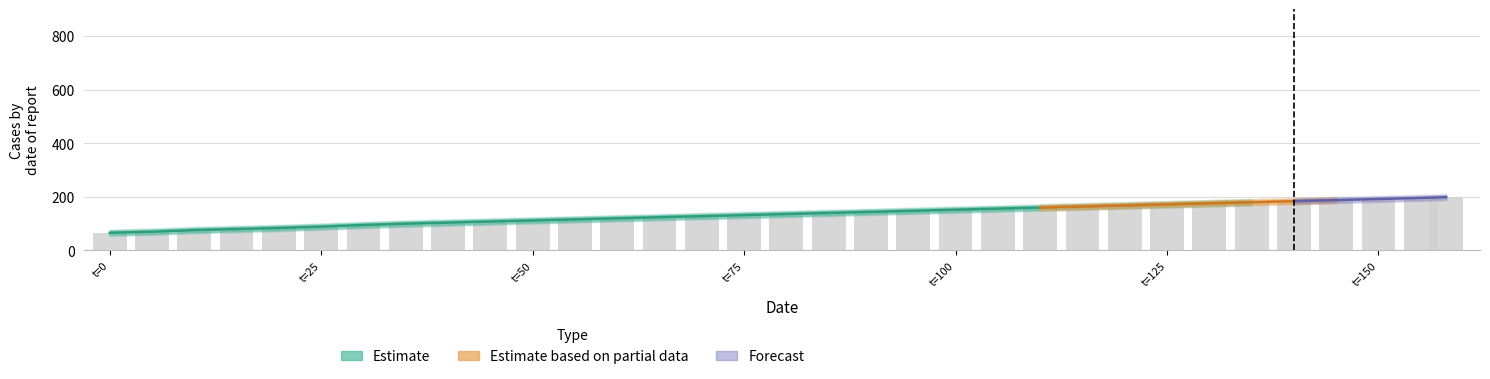

What is the sum of all values?

4459